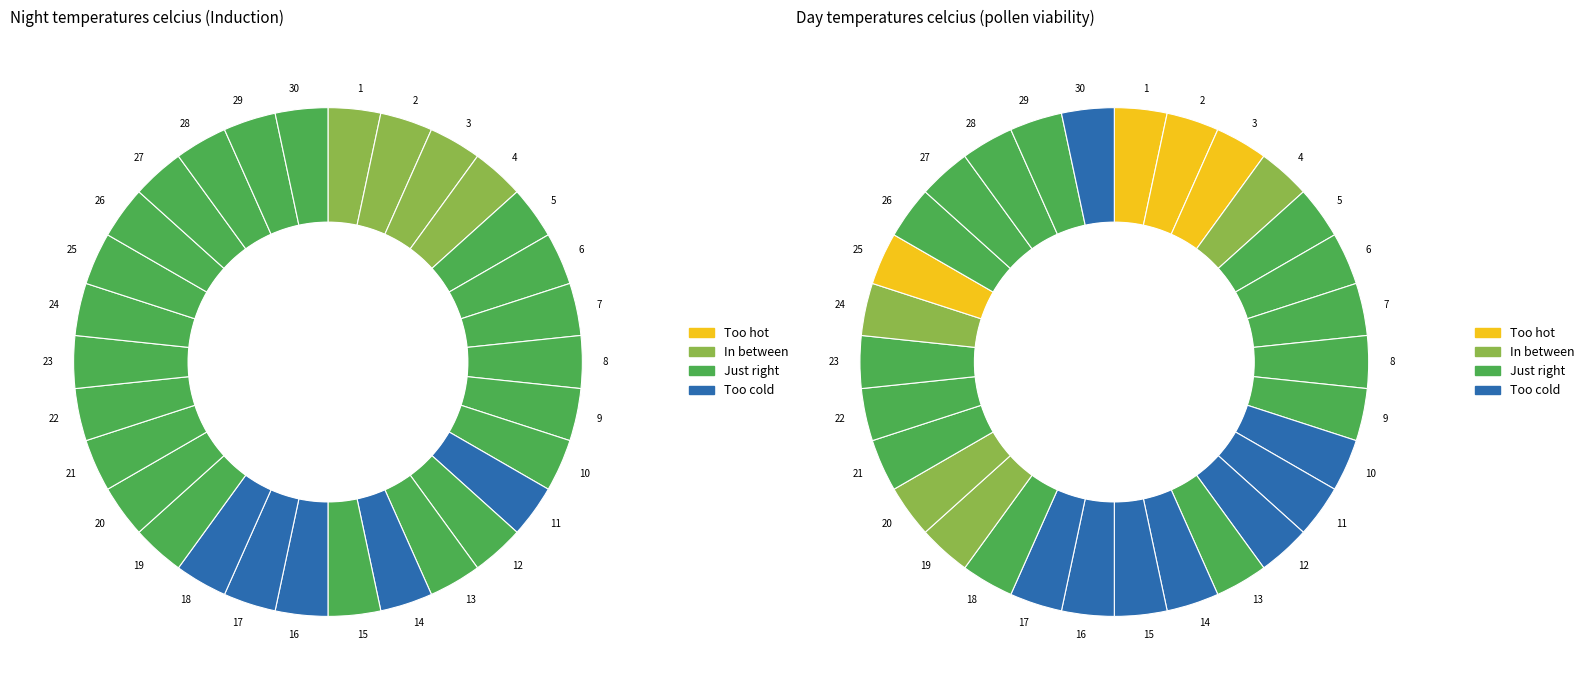

What is the ratio of the value at 3 to the value at 20?

1.1